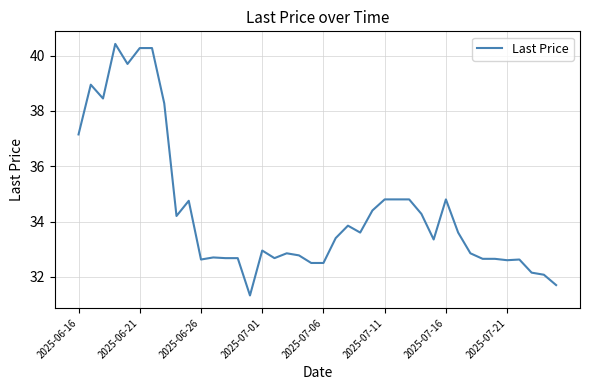

What is the maximum value shown in the chart?

40.4